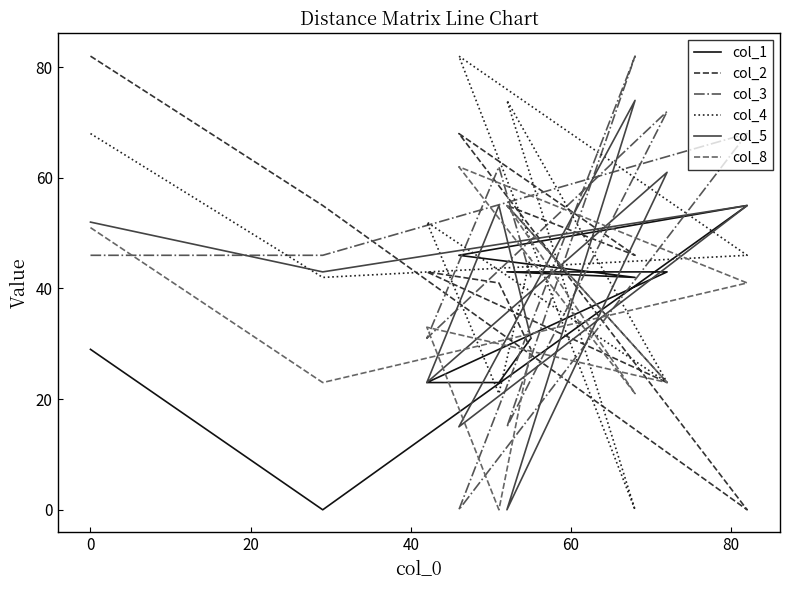

How many data points in col_5 are less than 52?

5